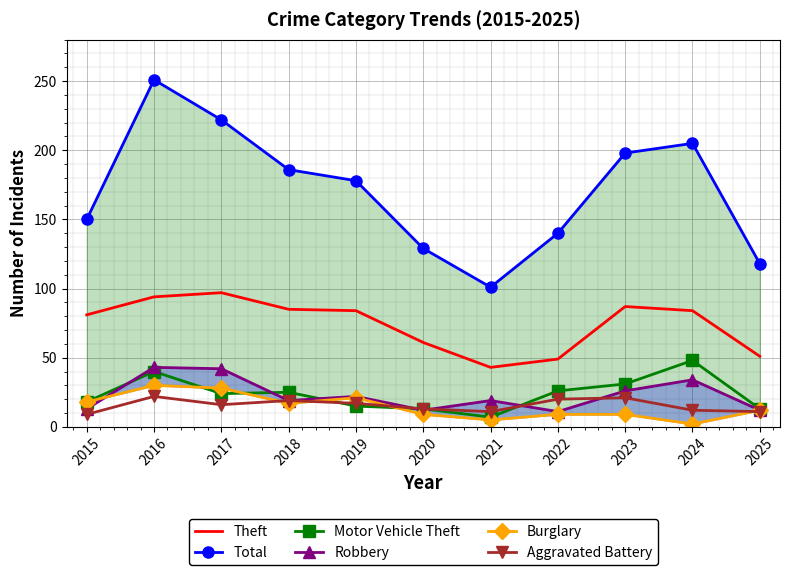

What are all the series names shown in the legend?

Theft, Total, Motor Vehicle Theft, Robbery, Burglary, Aggravated Battery